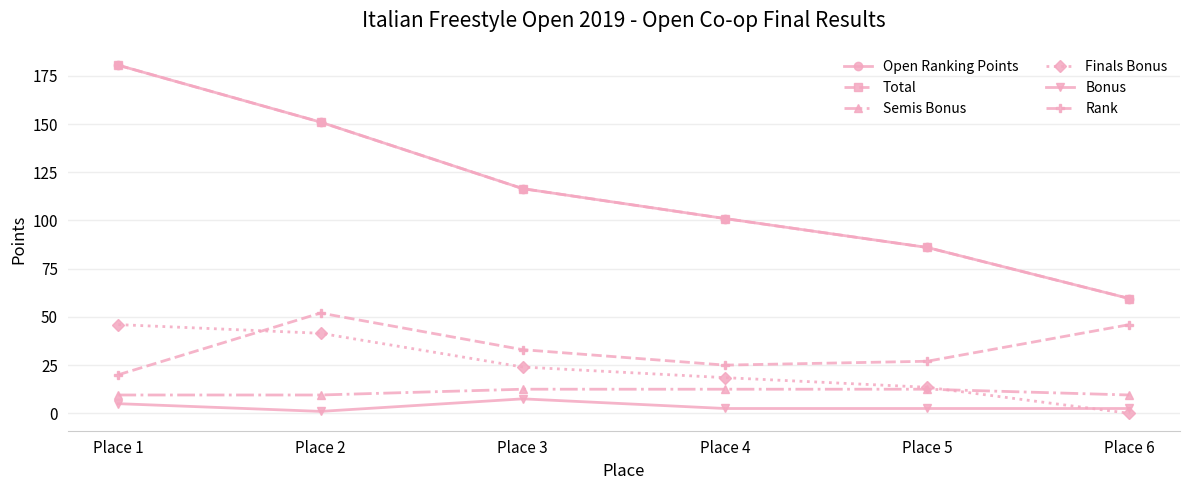

Is this an area chart (filled region under the line)?

No